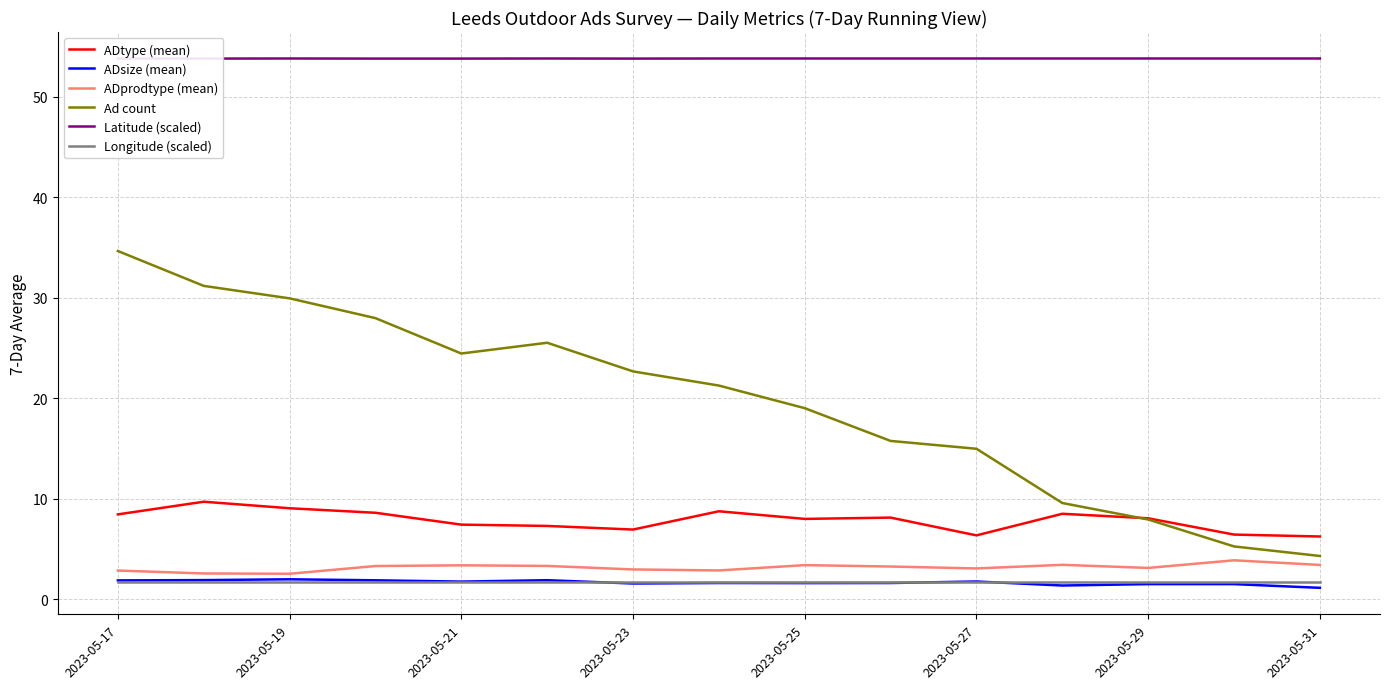

How many lines are shown in the chart?

6